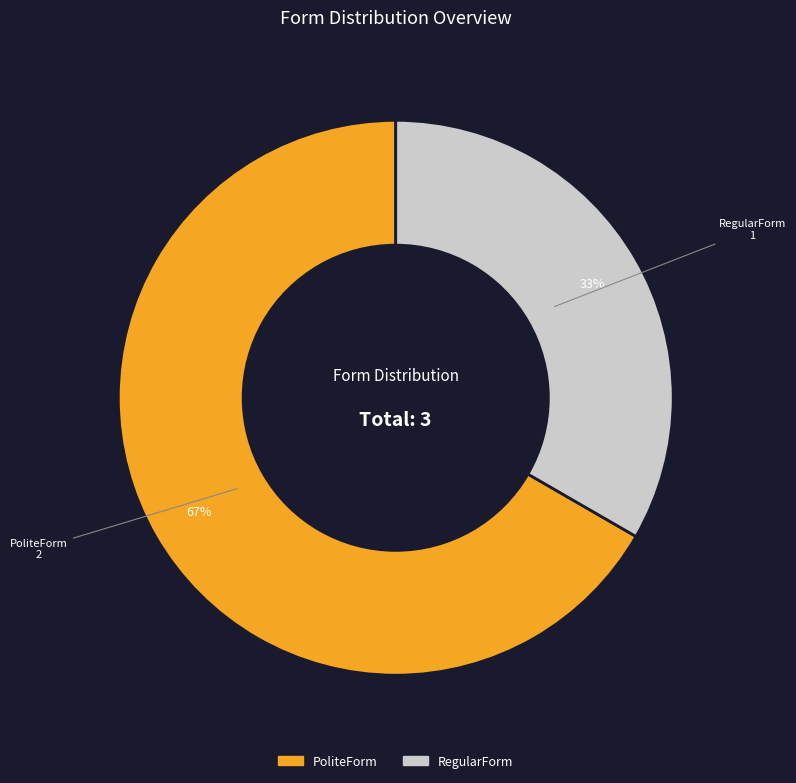

To the nearest percent, what is the average slice percentage?

50%